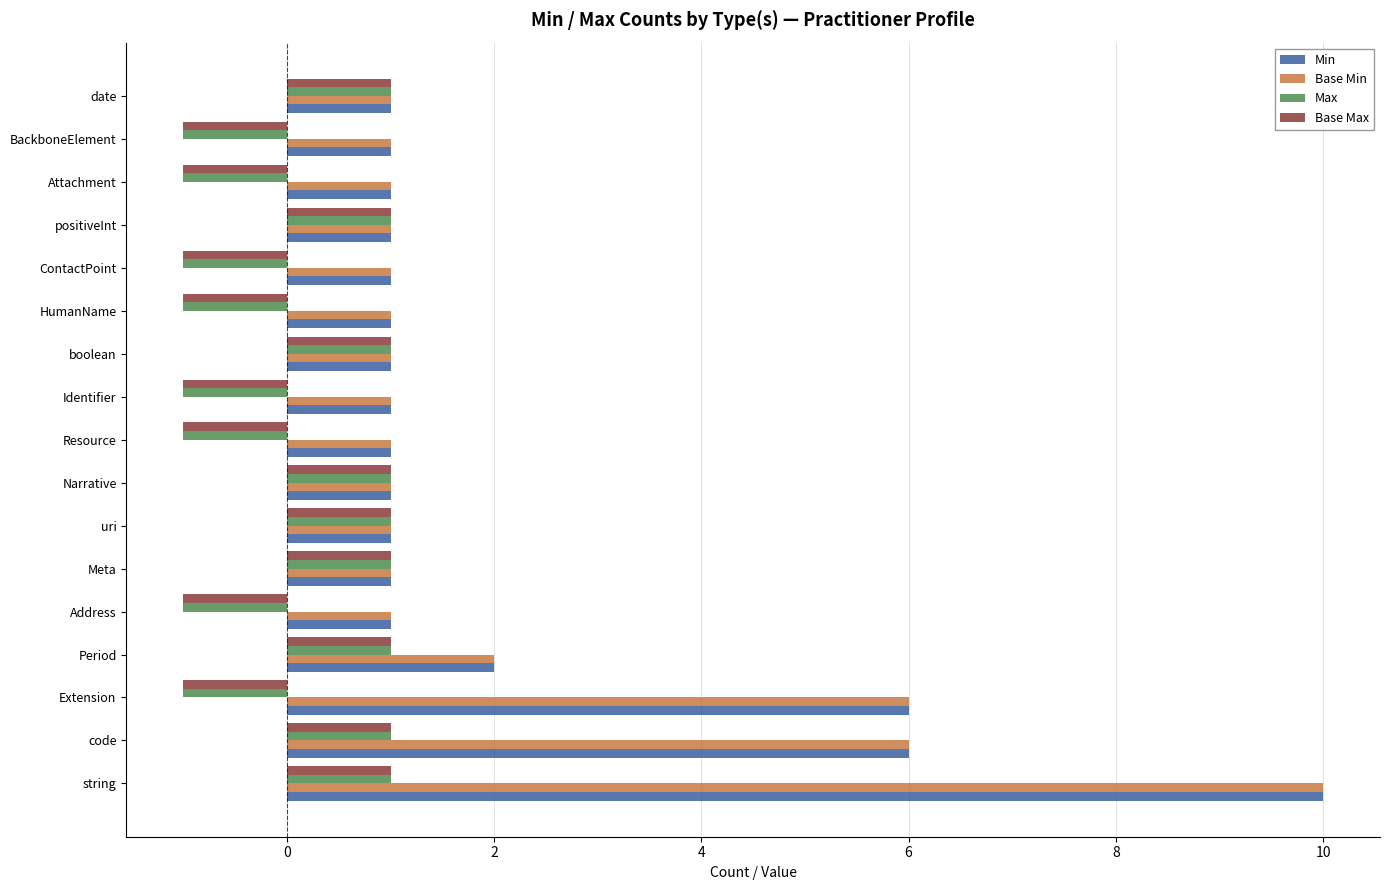

What is the sum of all Base Min values?

37